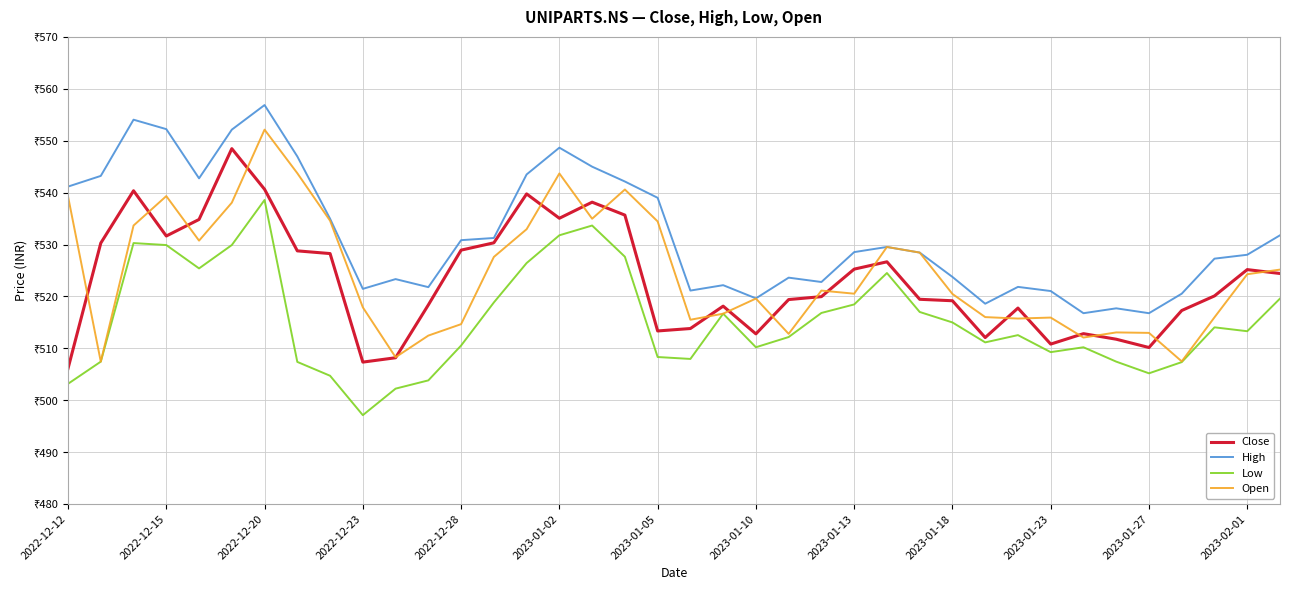

Does the chart display data point markers on the line(s)?

No